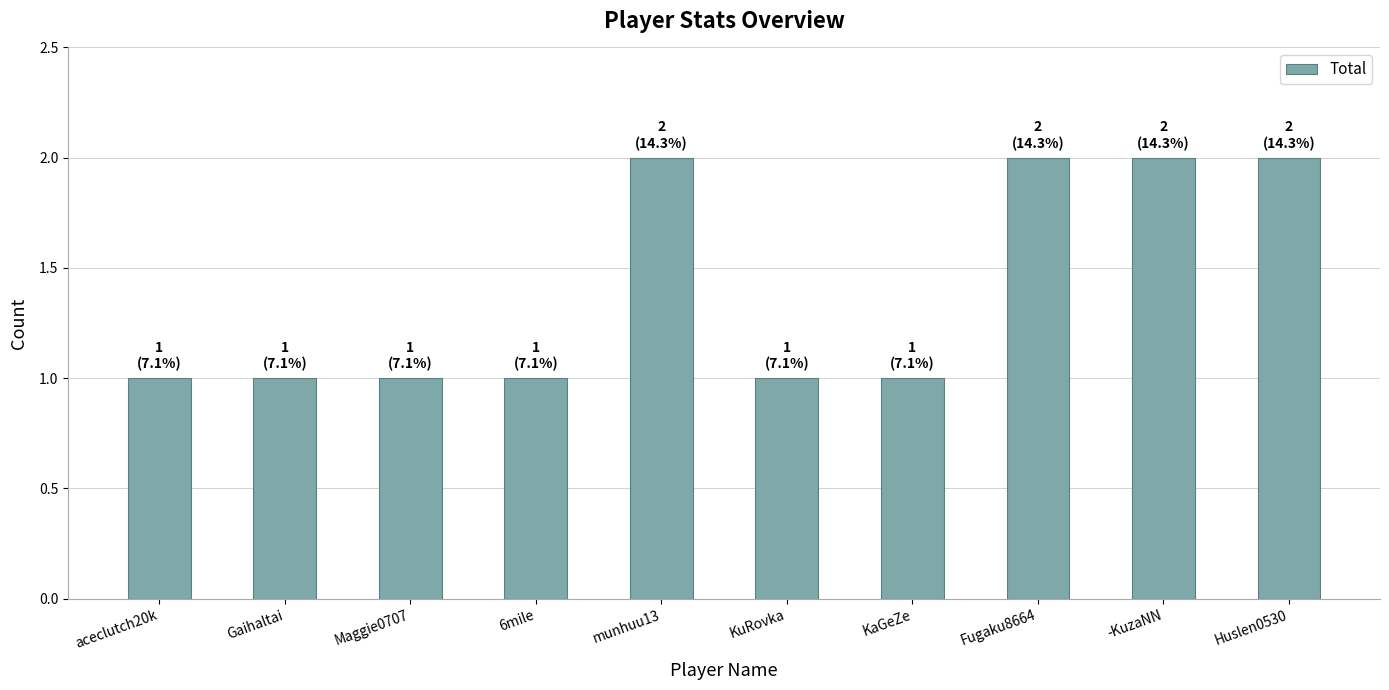

Which has a higher value, KuRovka or munhuu13?

munhuu13